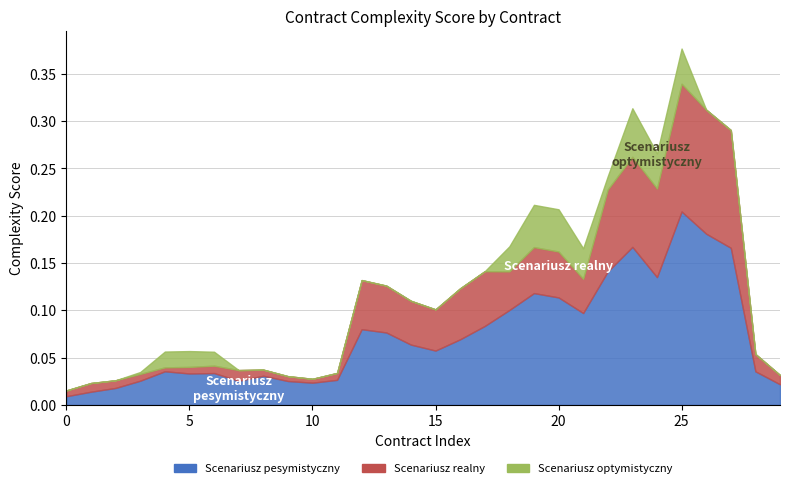

At which category is the sum across all series the highest?

5